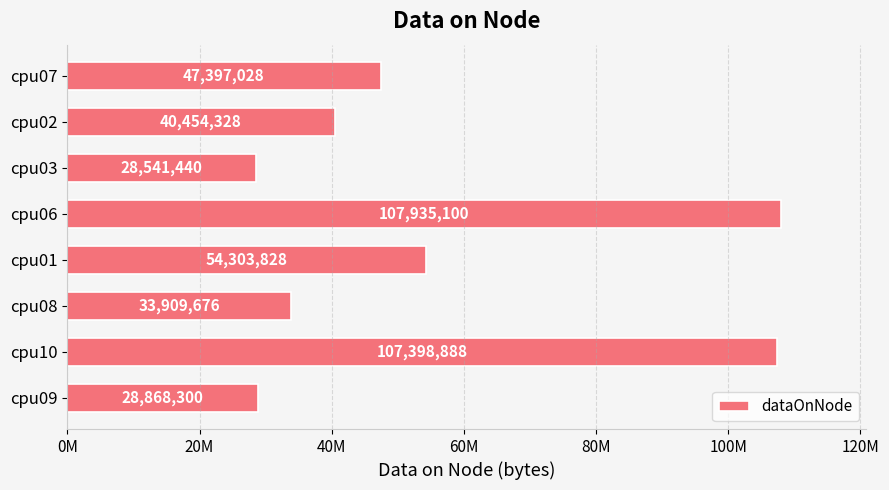

Are the bars horizontal?

Yes